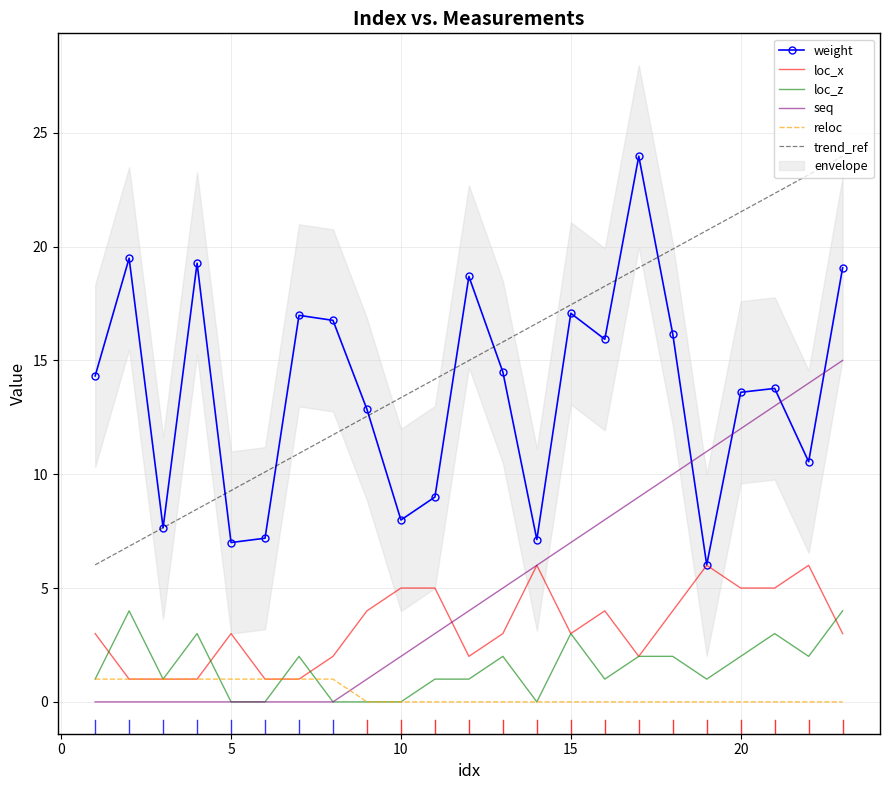

True or false: loc_z and trend_ref cross at least once.

False